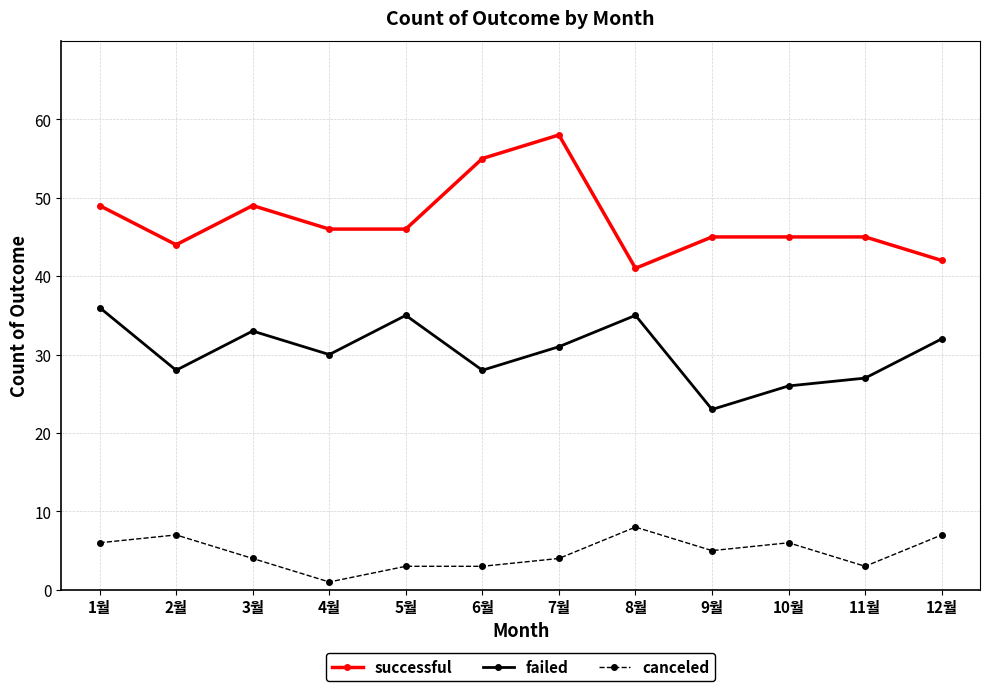

What is the total value across all series at 9월?

73